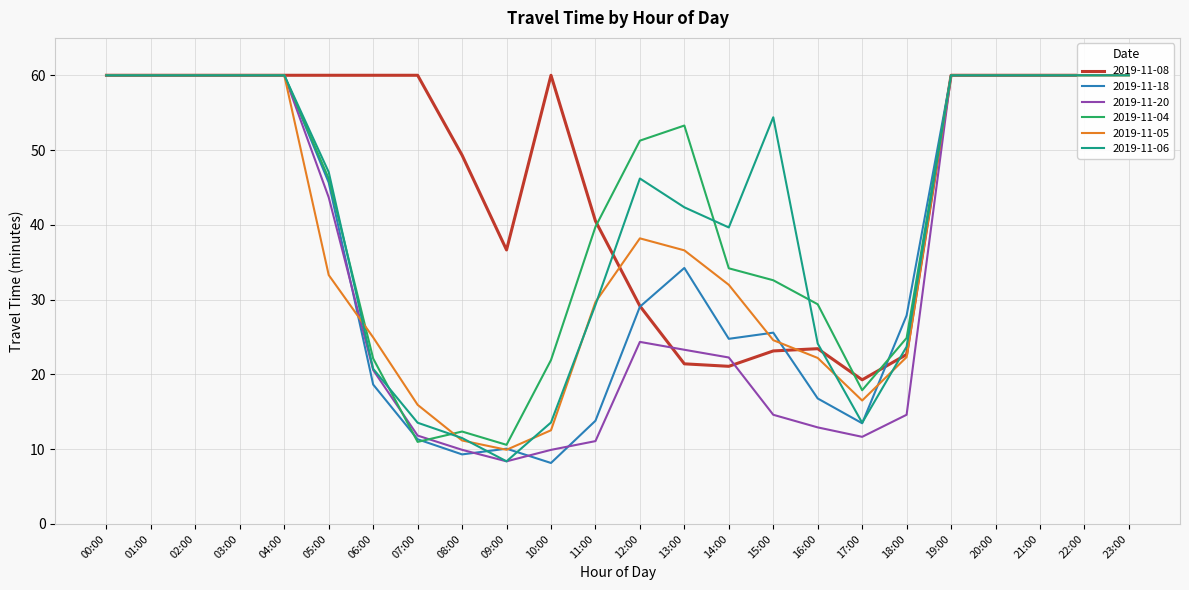

What is the difference between the 2019-11-05 values at 18:00 and 06:00?

2.6